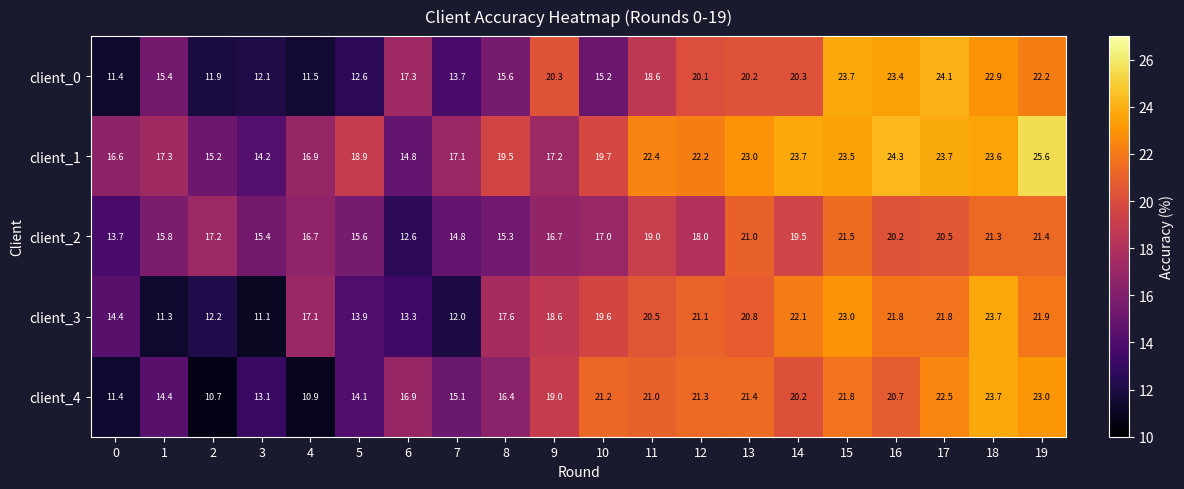

What is the minimum value for client_3?

11.1